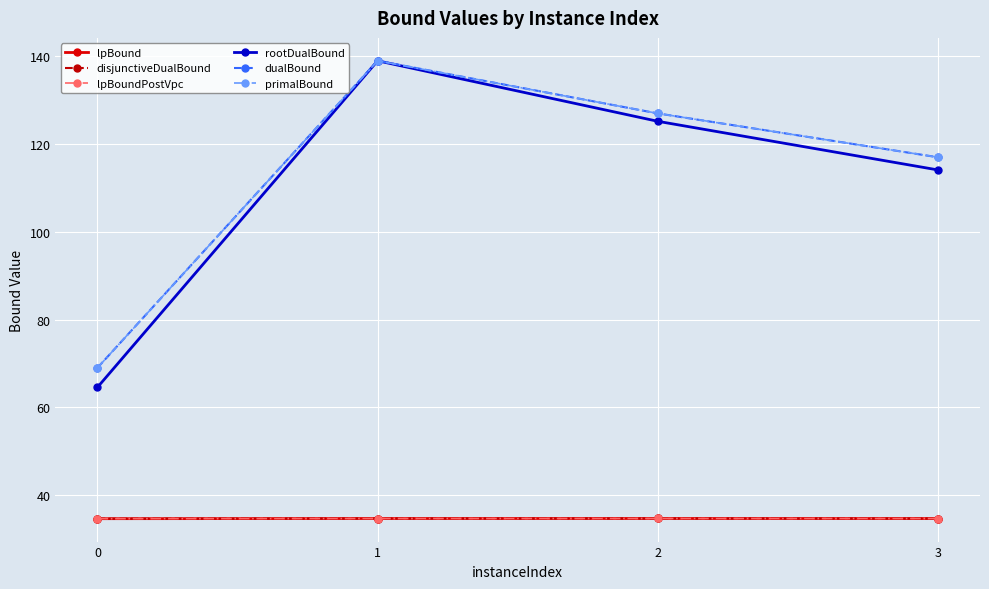

Does the chart have visible grid lines?

Yes